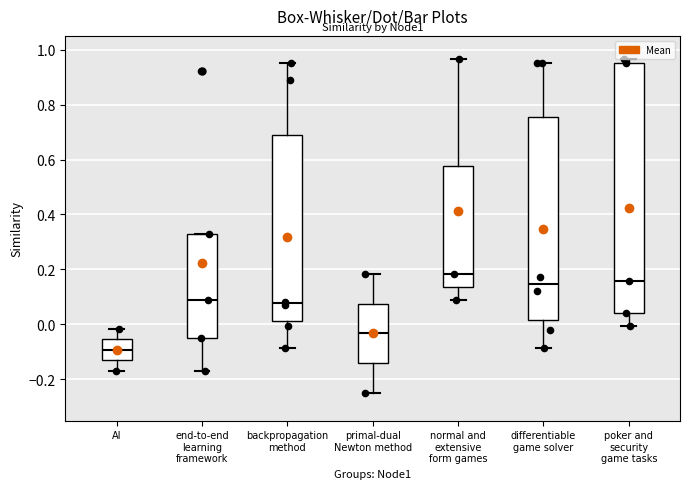

Reading left to right, transcribe this box plot: for each box, give where its median line is, the range the box spans, and where its two whiskers end, as read against the y-axis. The values are not printed on the chart, so give them approximately, as read against the axis.

AI: median -0.10, box -0.14 to -0.06, whiskers -0.16 to -0.02
end-to-end learning framework: median 0.08, box -0.06 to 0.32, whiskers -0.16 to 0.32
backpropagation method: median 0.08, box 0.02 to 0.68, whiskers -0.08 to 0.96
primal-dual Newton method: median -0.04, box -0.14 to 0.08, whiskers -0.24 to 0.18
normal and extensive form games: median 0.18, box 0.14 to 0.58, whiskers 0.08 to 0.96
differentiable game solver: median 0.14, box 0.02 to 0.76, whiskers -0.08 to 0.96
poker and security game tasks: median 0.16, box 0.04 to 0.96, whiskers 0.00 to 0.96 (just above the box's upper edge)